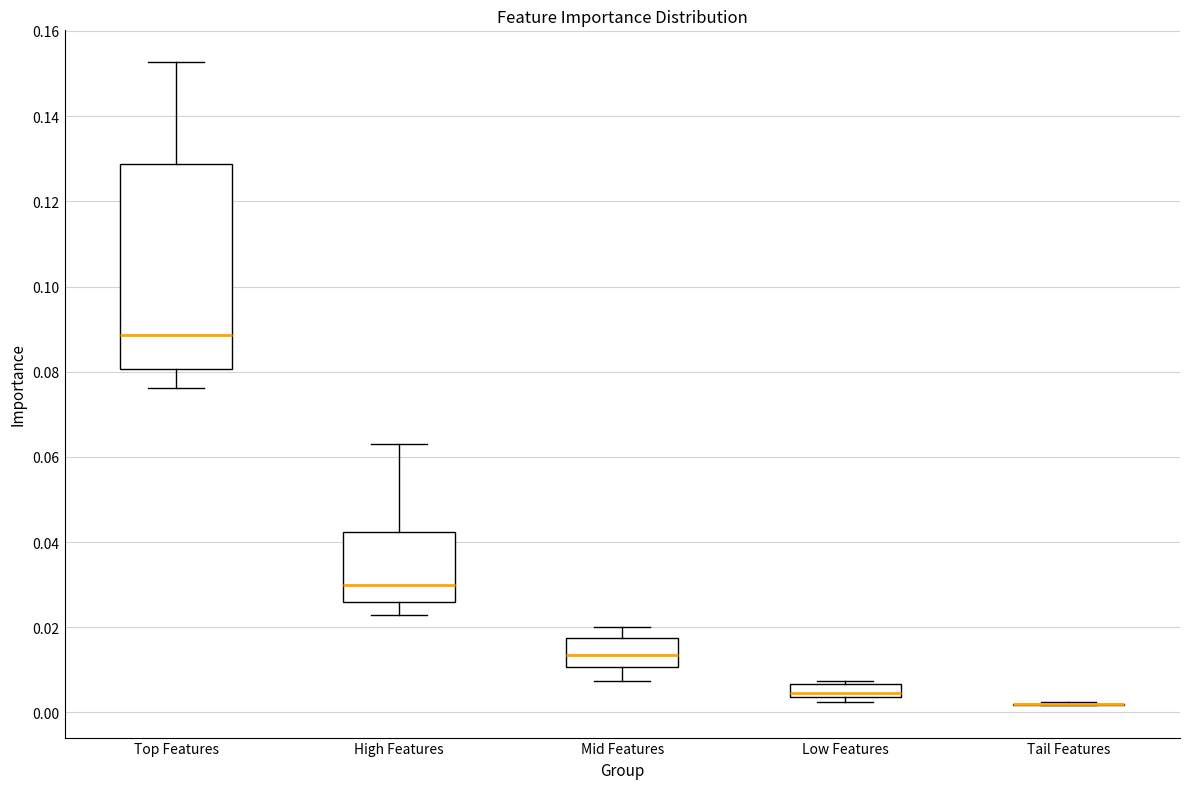

Where is the upper edge of the box for High Features on the y-axis? The values are not printed on the chart, so give them approximately, as read against the axis.

0.042